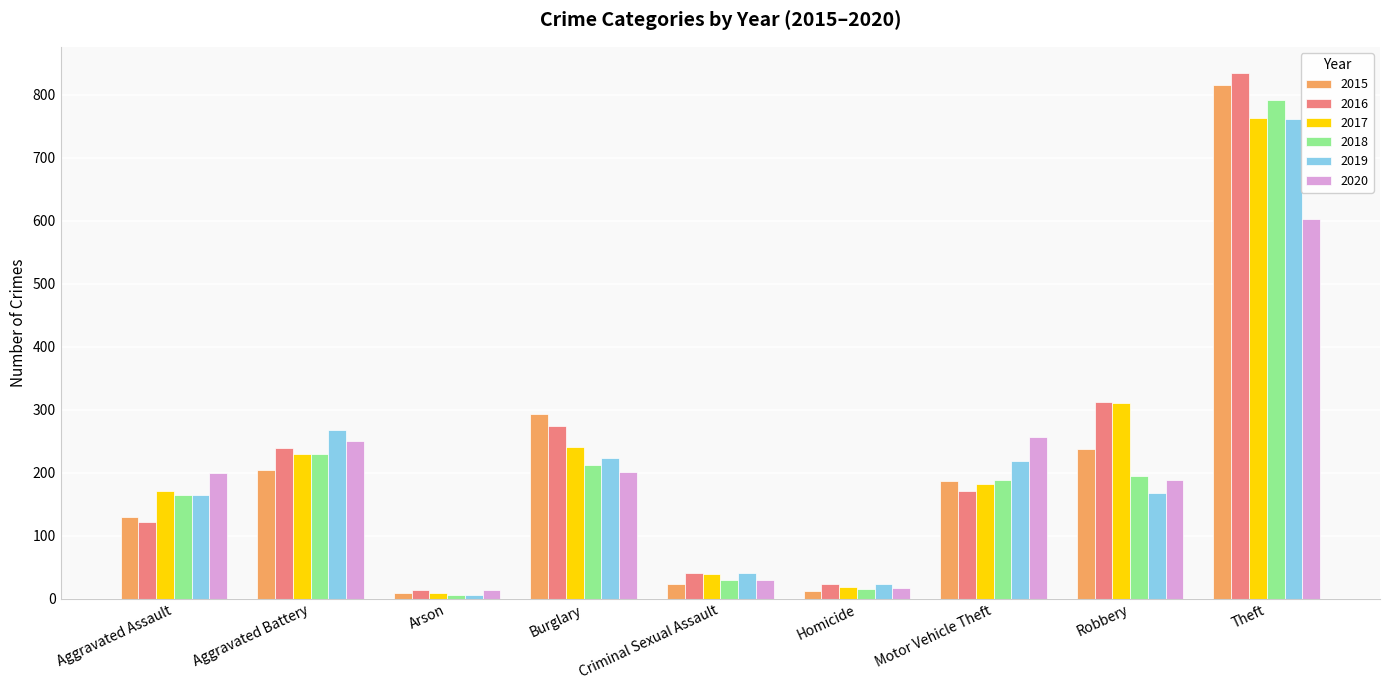

Which label corresponds to the largest value in the chart?

Theft